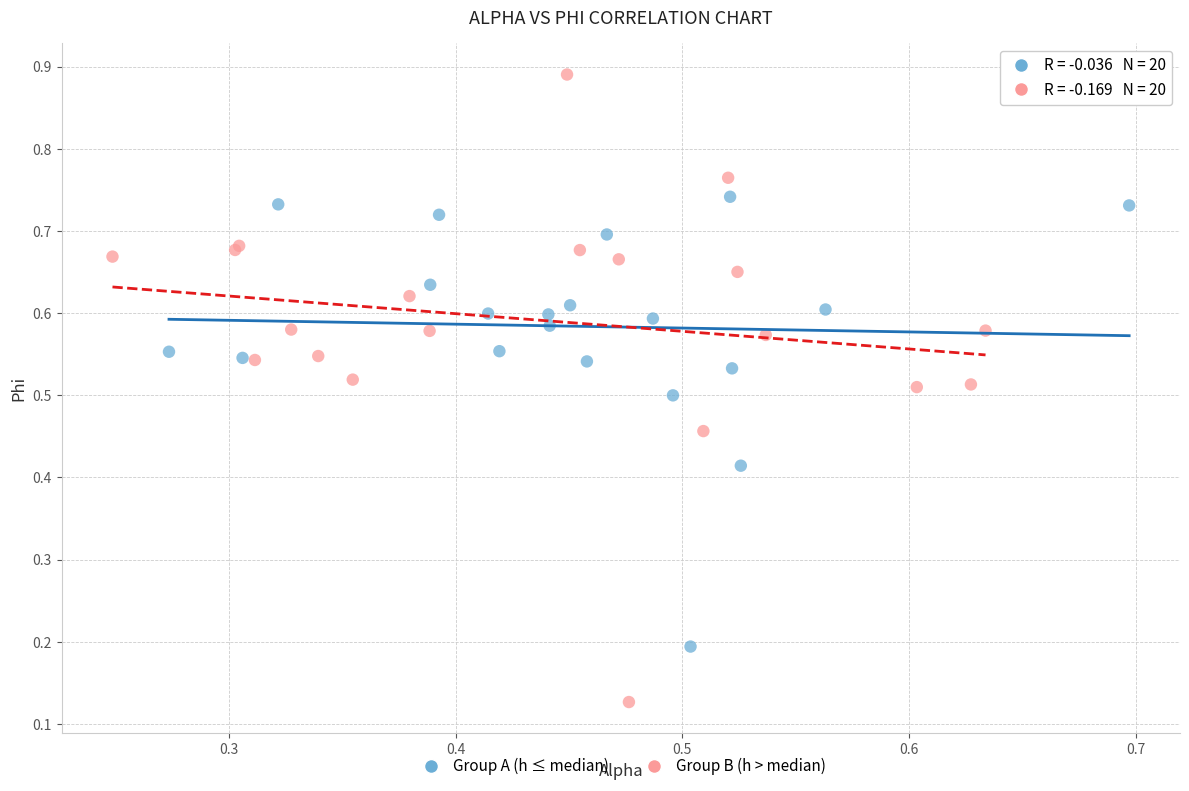

Which series has the widest spread of Y values?

Group B (h > median)